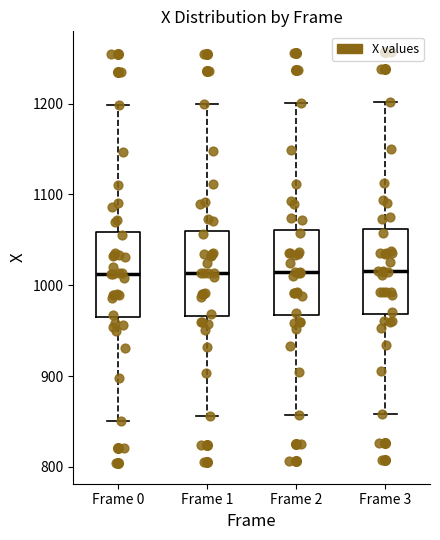

Reading left to right, read every box against the y-axis: the position of its median line, the range the box covers, and the ends of its whiskers. The values are not printed on the chart, so give them approximately, as read against the axis.

Frame 0: median 1010, box 960 to 1060, whiskers 850 to 1200
Frame 1: median 1010, box 970 to 1060, whiskers 860 to 1200
Frame 2: median 1010, box 970 to 1060, whiskers 860 to 1200
Frame 3: median 1020, box 970 to 1060, whiskers 860 to 1200